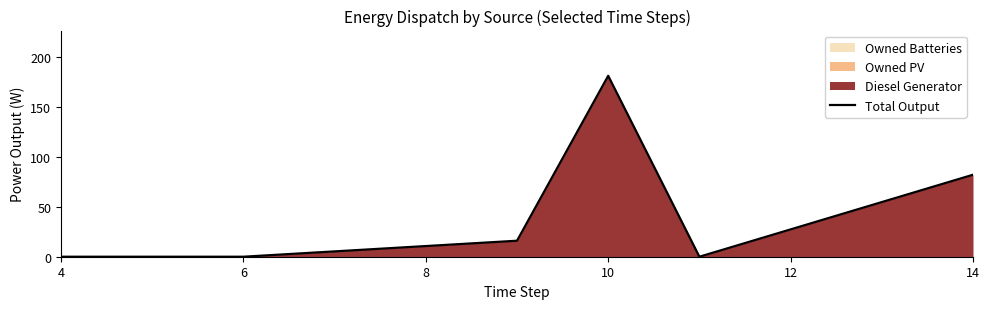

At which category does the chart reach its peak across all series?

10